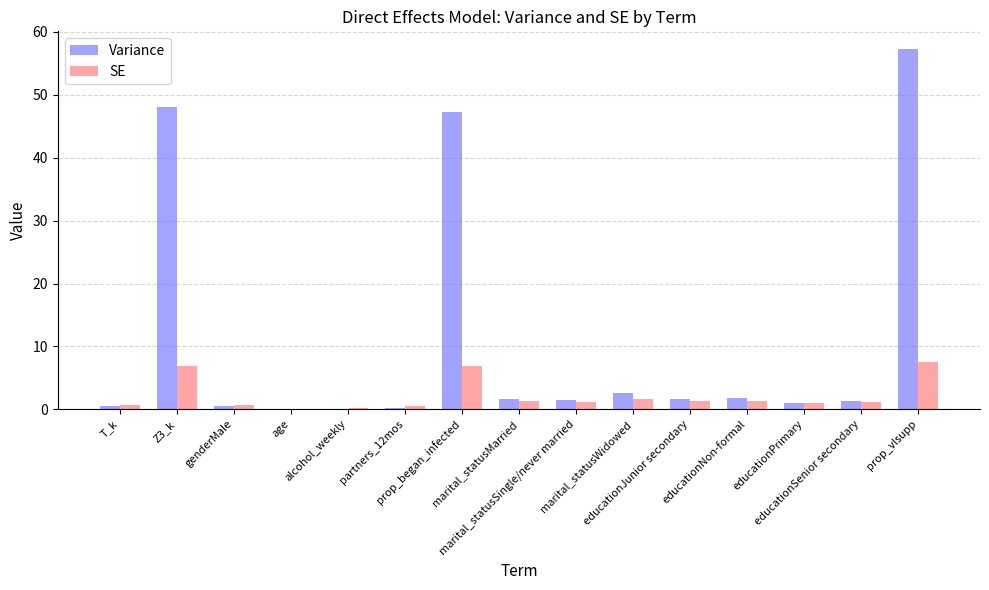

What is the sum of all SE values?

32.5